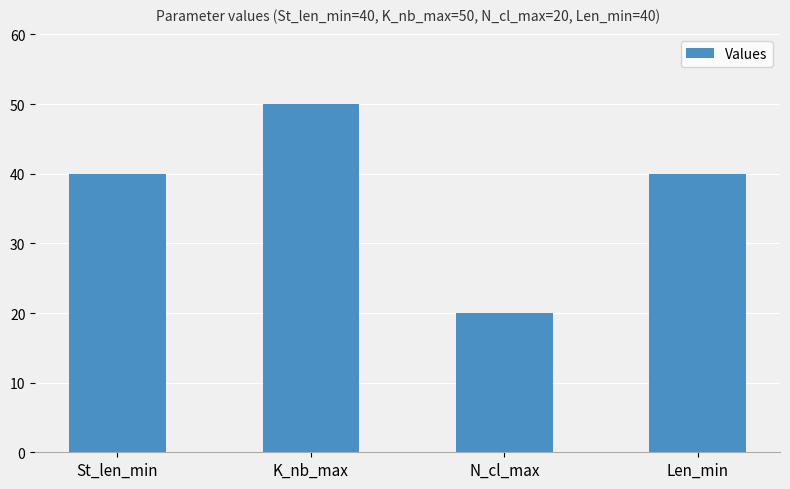

Count the values in the range 40 to 50.

3